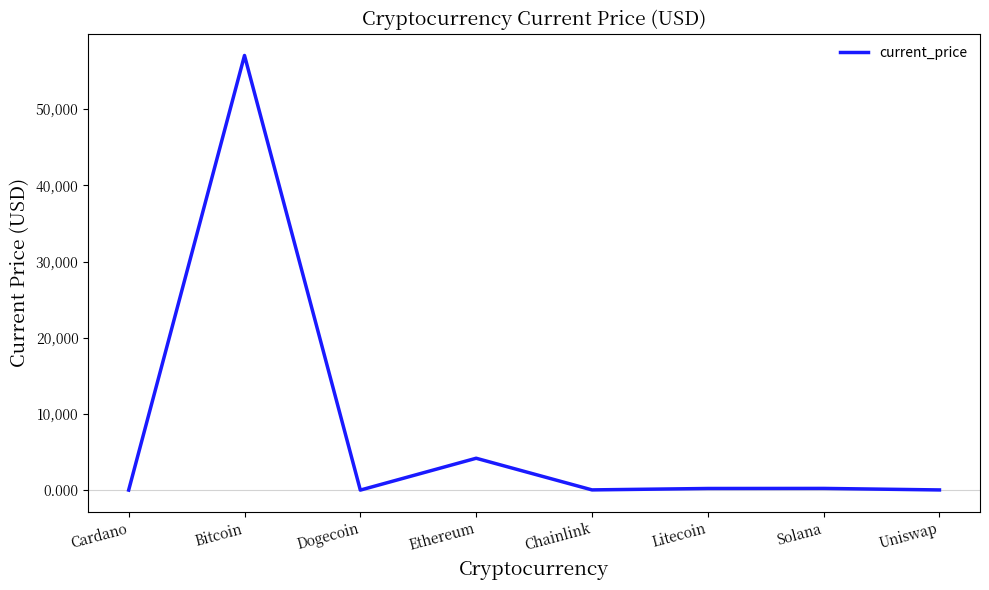

At which category does the data reach its first local peak?

Bitcoin